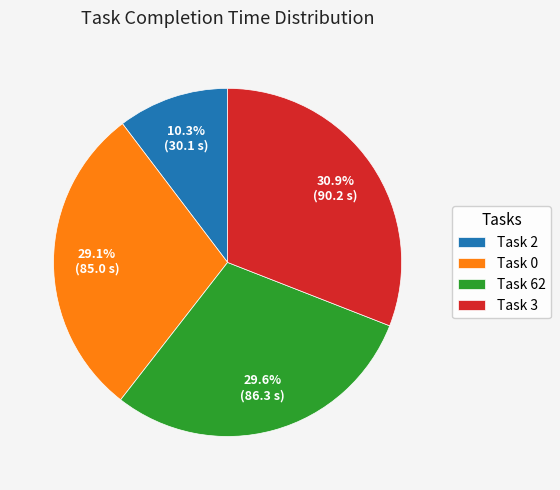

To the nearest percent, what is the difference between the Task 3 and Task 0 slice percentages?

2%